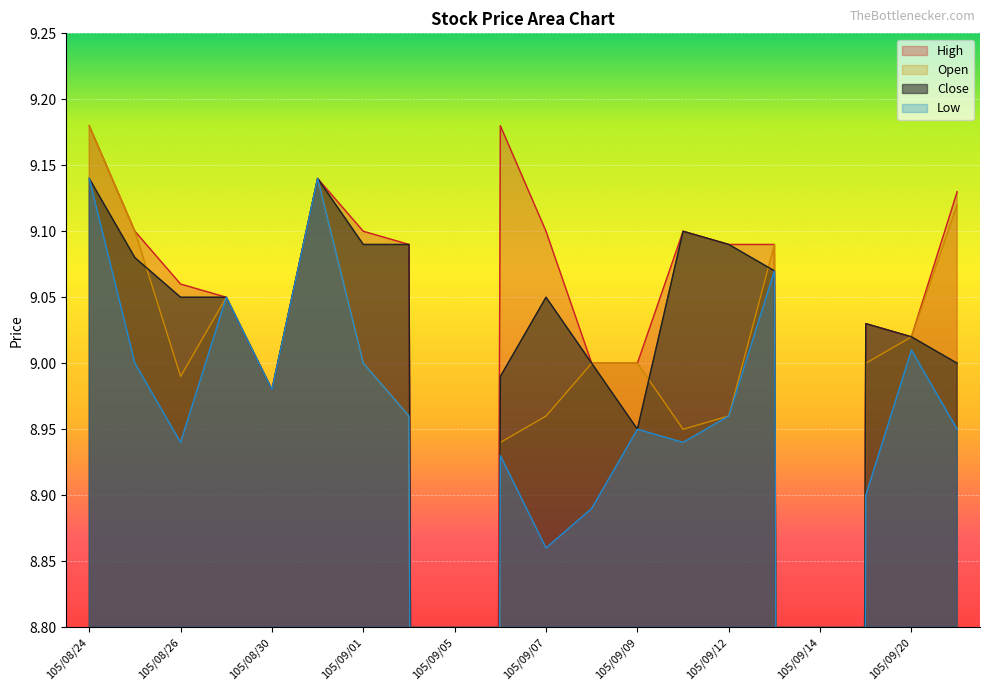

How many lines are shown in the chart?

4